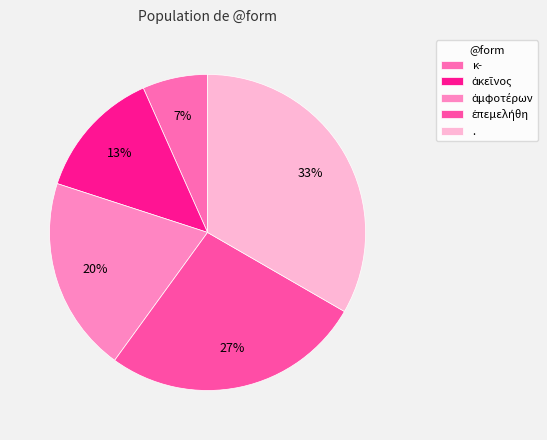

How many slices are in this pie chart?

5